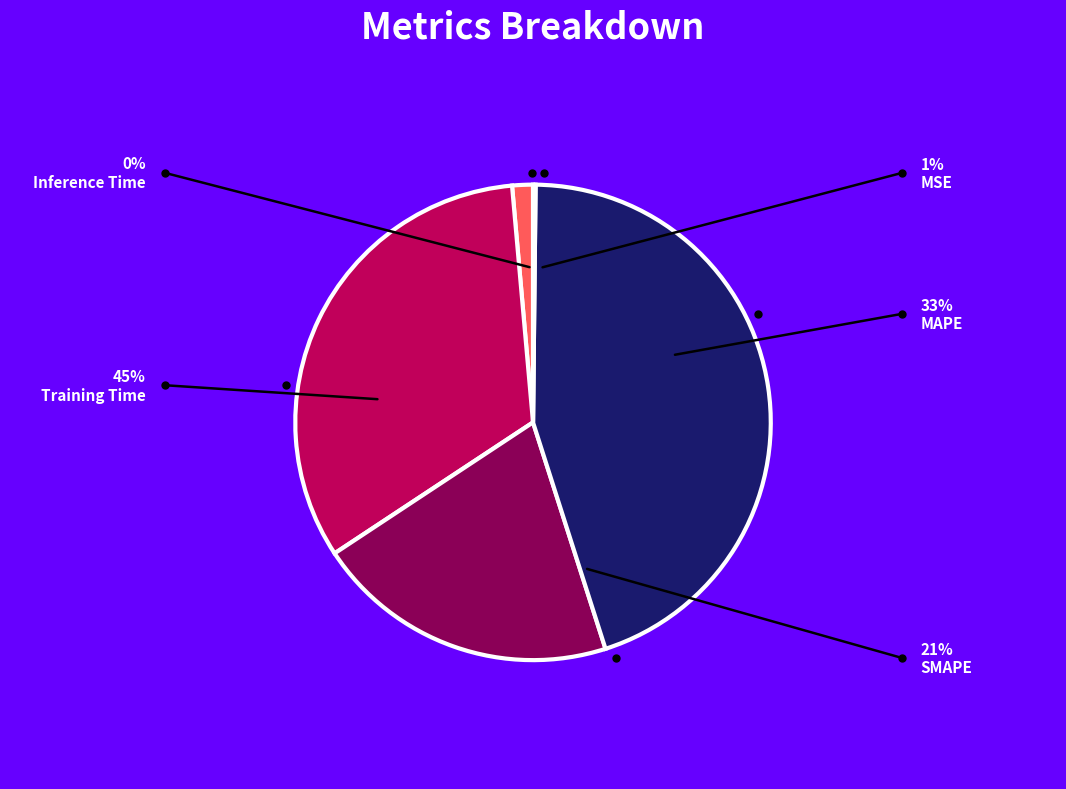

Which slice is the largest?

Training Time